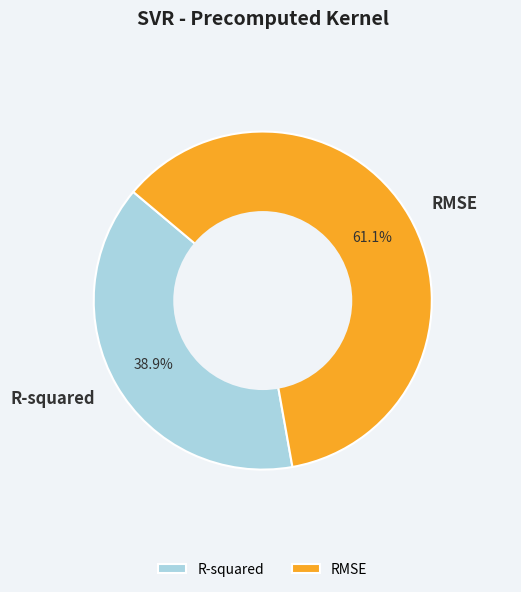

To the nearest percent, what is the difference between the largest and smallest slice percentages?

22%